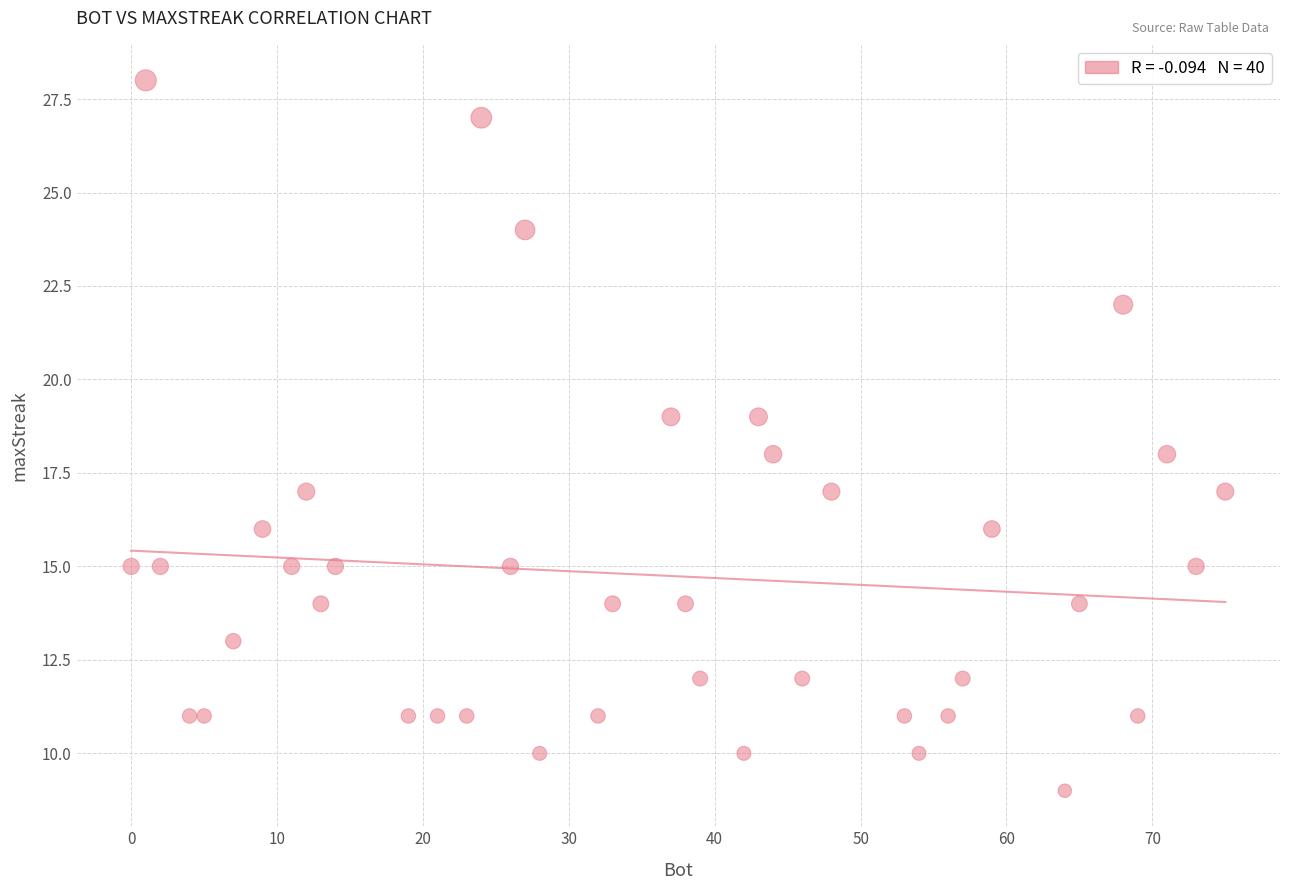

What is the range of X values (max minus min)?

75